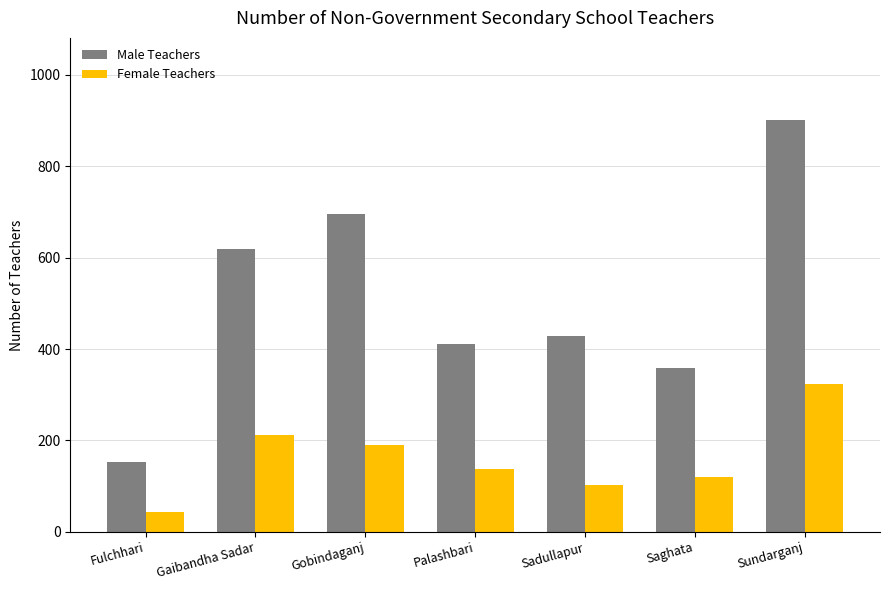

What is the value of the Female Teachers bar at the 4th from the left?

138